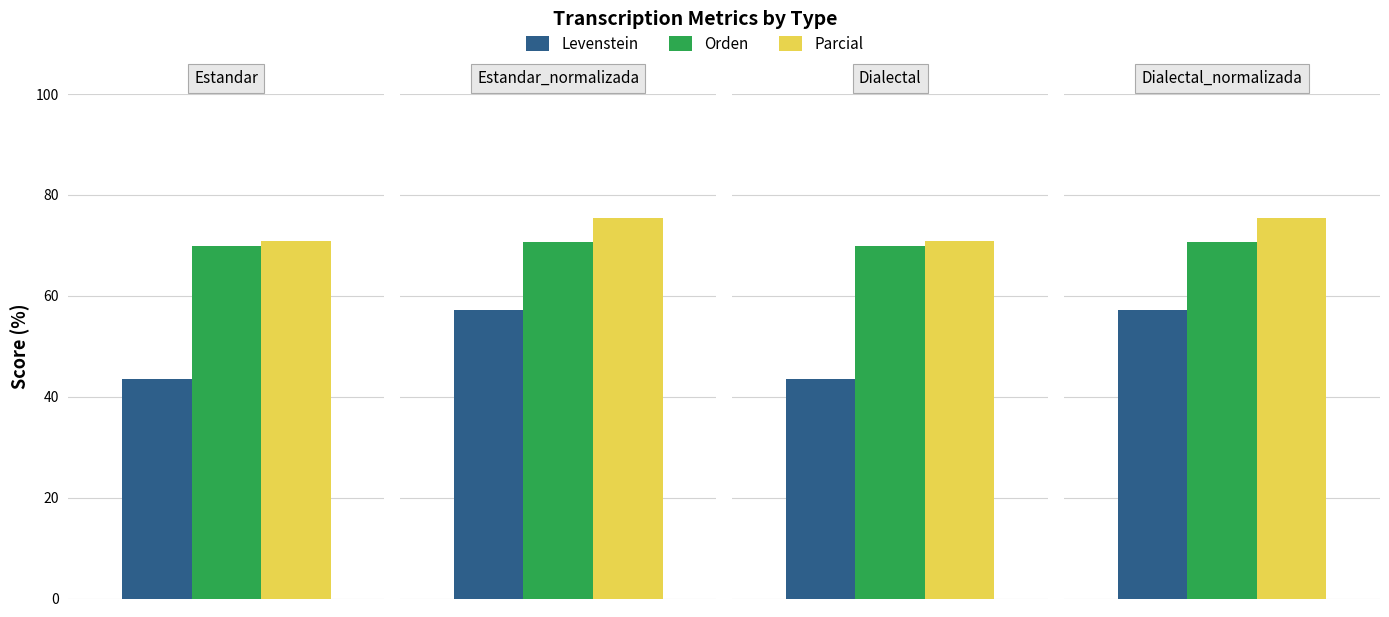

Which label corresponds to the smallest value in the chart?

Estandar